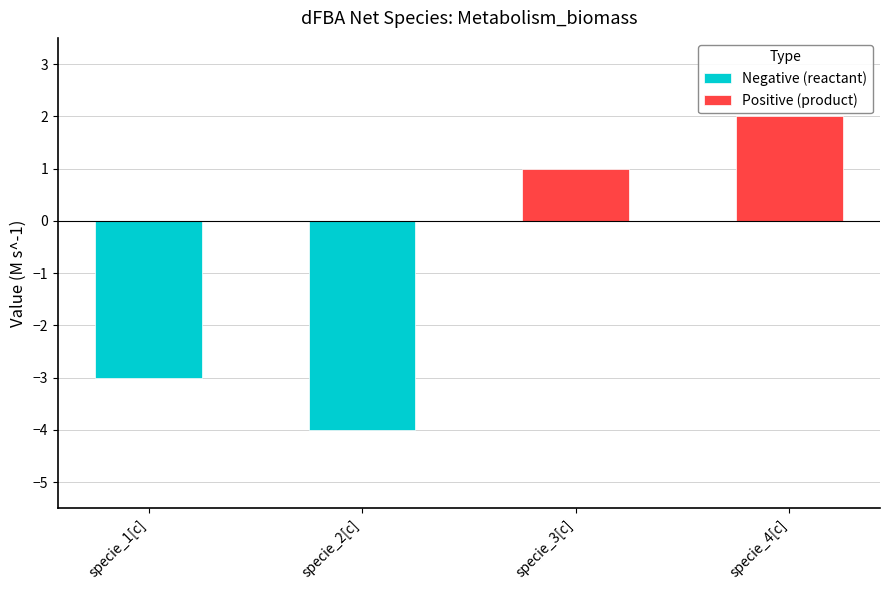

Reading left to right, transcribe all the data shown in this chart.

specie_1[c]=-3	specie_2[c]=-4	specie_3[c]=1	specie_4[c]=2